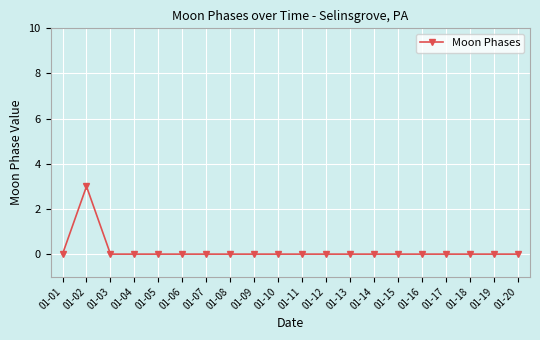

The value at 01-05 is 0. True or false?

True